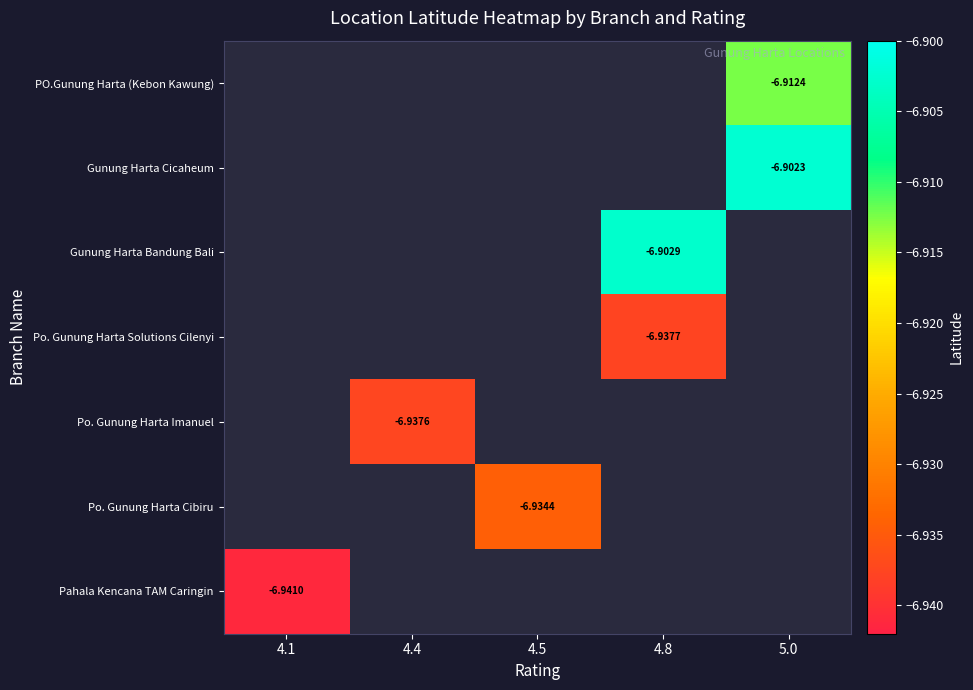

How many values in PO.Gunung Harta (Kebon Kawung) are below zero?

1